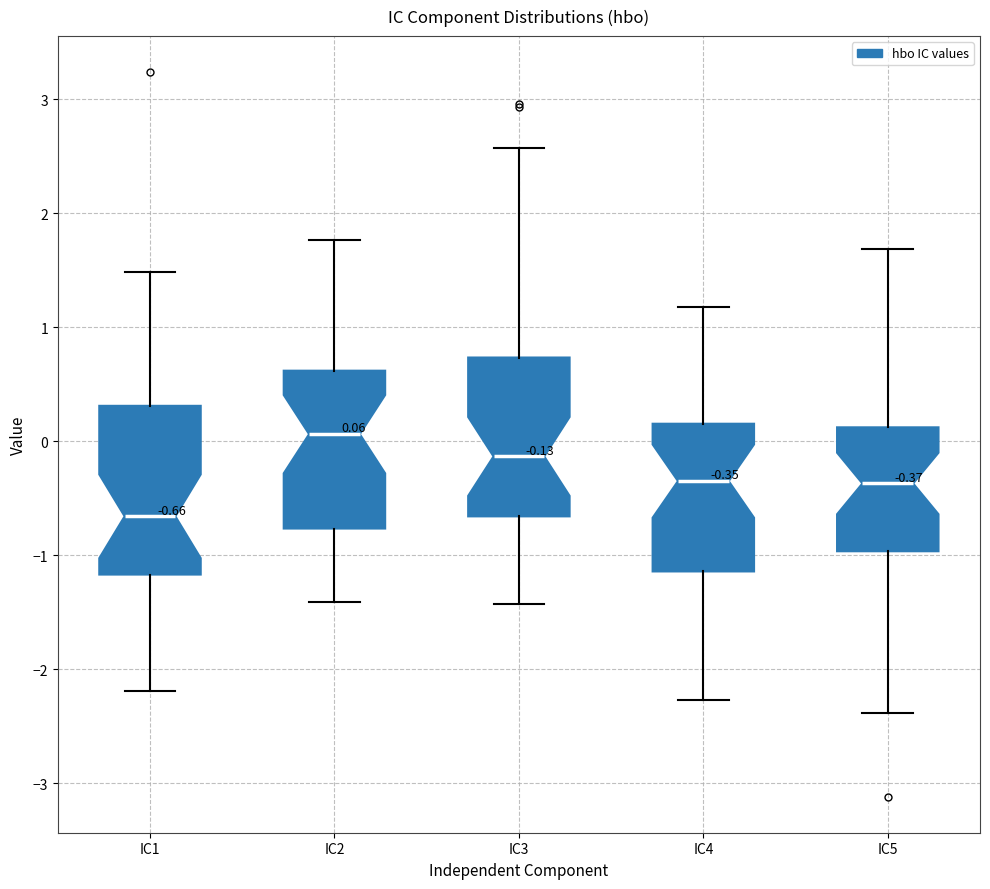

Which box's median line is the lowest?

IC1